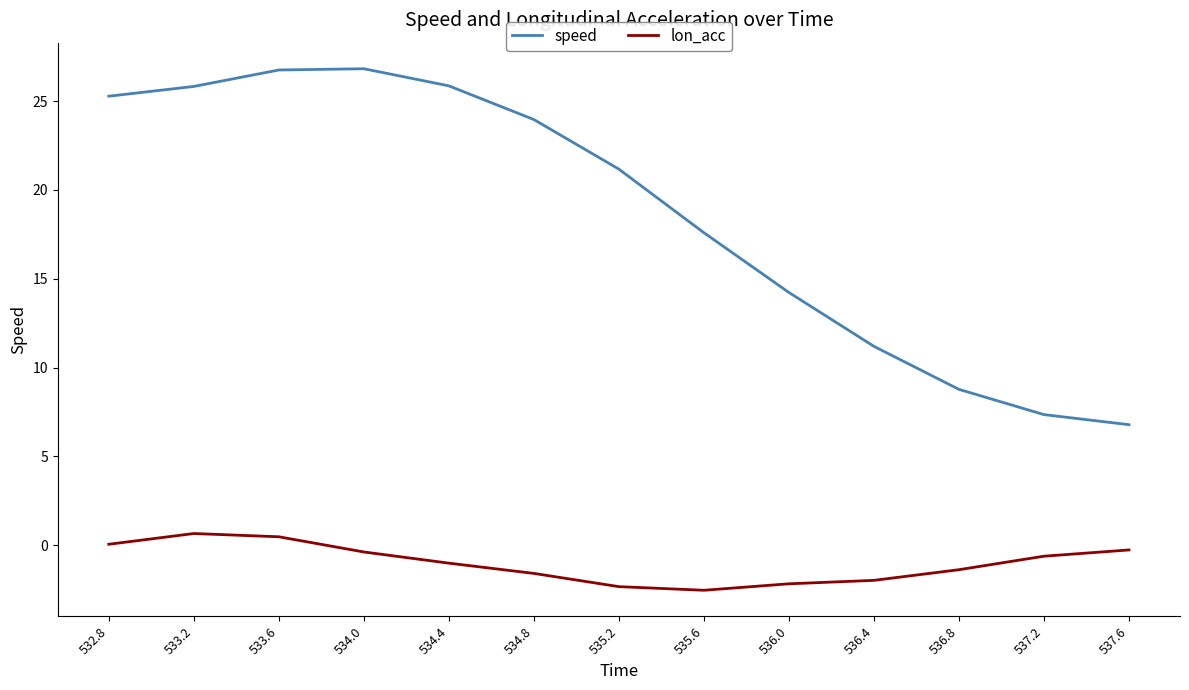

Rank the series by their maximum value, from lowest to highest.

lon_acc, speed